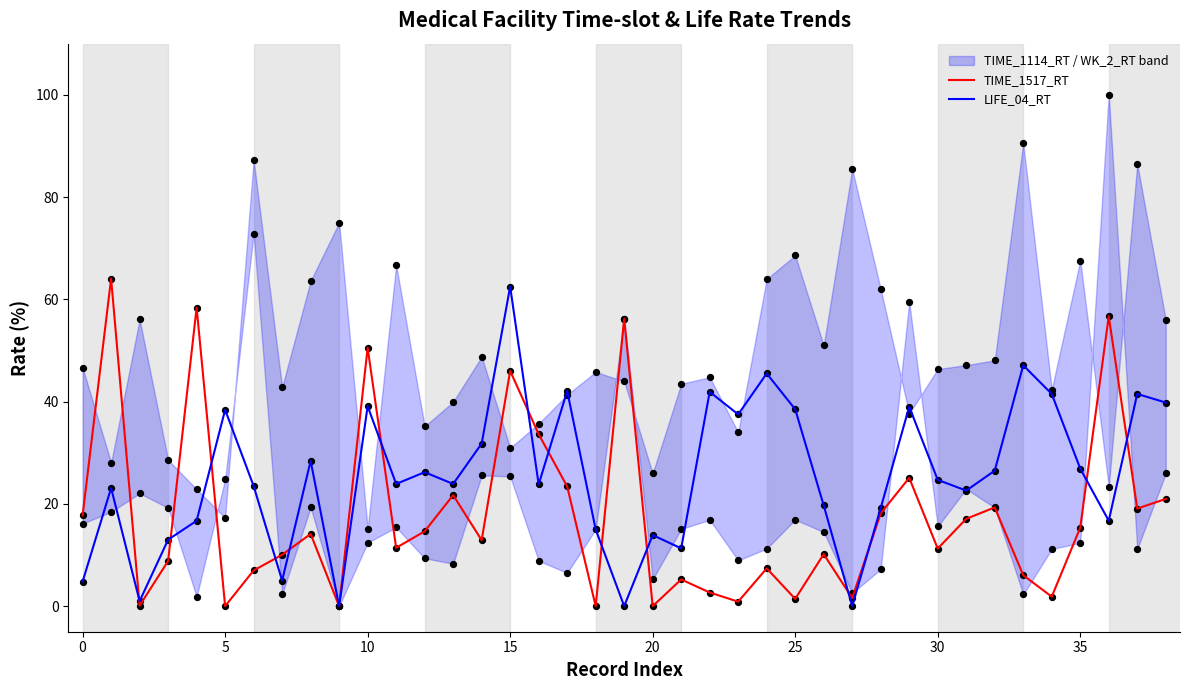

What is the maximum value for LIFE_04_RT?

62.5